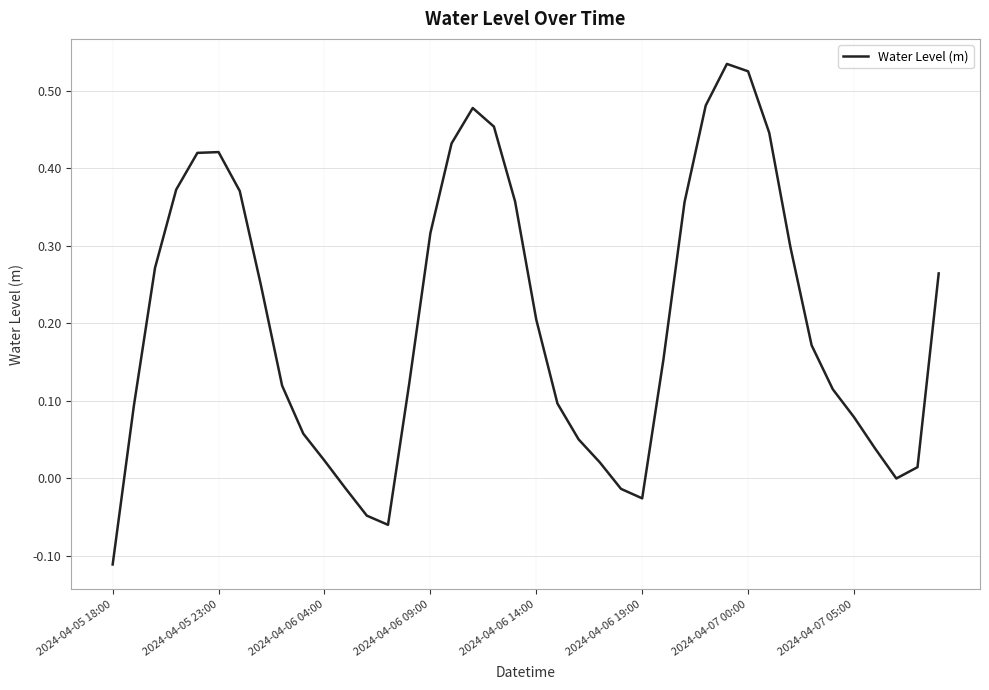

How many distinct data groups are displayed?

1